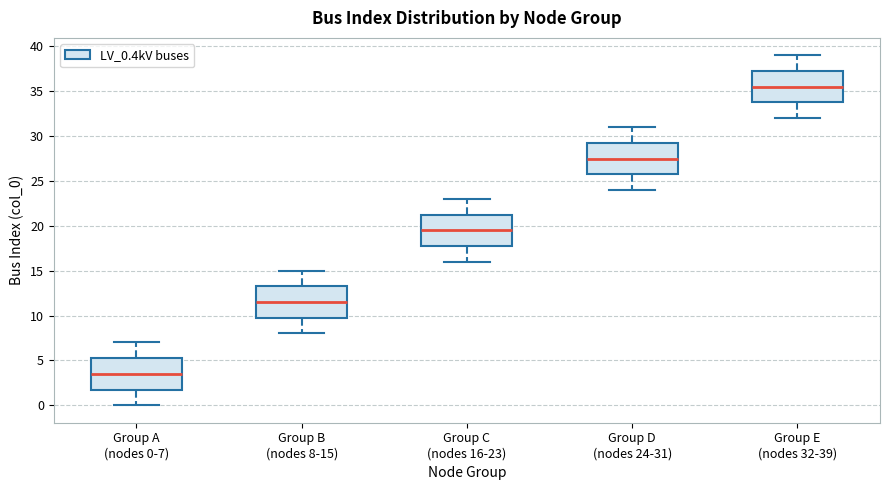

Reading left to right, transcribe this box plot: for each box, give where its median line is, the range the box spans, and where its two whiskers end, as read against the y-axis. The values are not printed on the chart, so give them approximately, as read against the axis.

Group A (nodes 0-7): median 3.5, box 2.0 to 5.5, whiskers 0.0 to 7.0
Group B (nodes 8-15): median 11.5, box 10.0 to 13.5, whiskers 8.0 to 15.0
Group C (nodes 16-23): median 19.5, box 18.0 to 21.5, whiskers 16.0 to 23.0
Group D (nodes 24-31): median 27.5, box 26.0 to 29.5, whiskers 24.0 to 31.0
Group E (nodes 32-39): median 35.5, box 34.0 to 37.5, whiskers 32.0 to 39.0